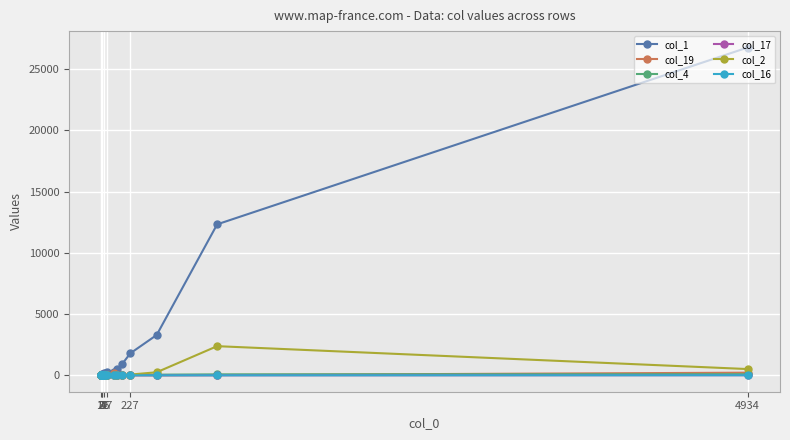

What is the label of the 12th point from the right?

8